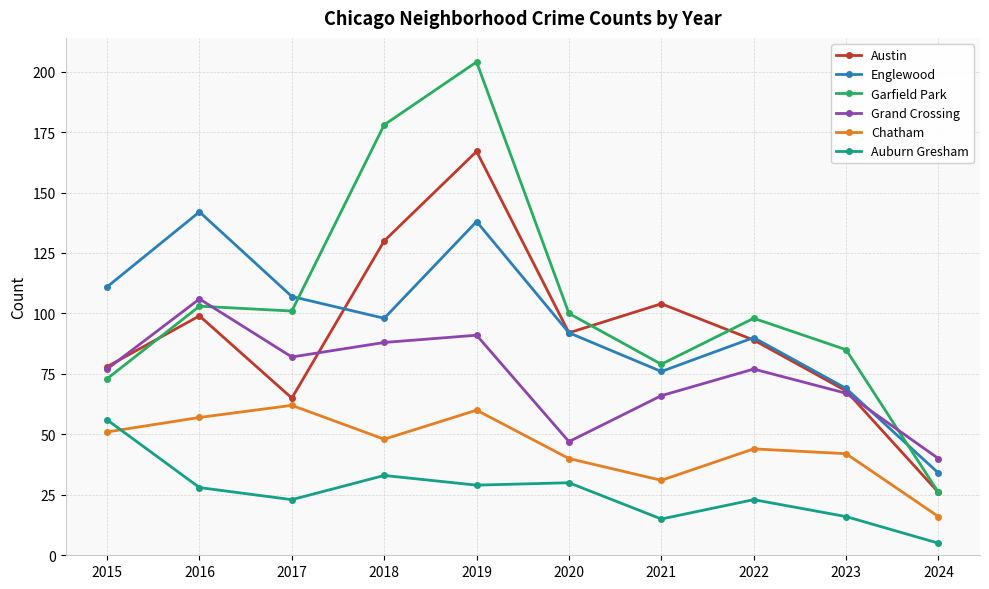

What is the total value across all series at 2018?

575